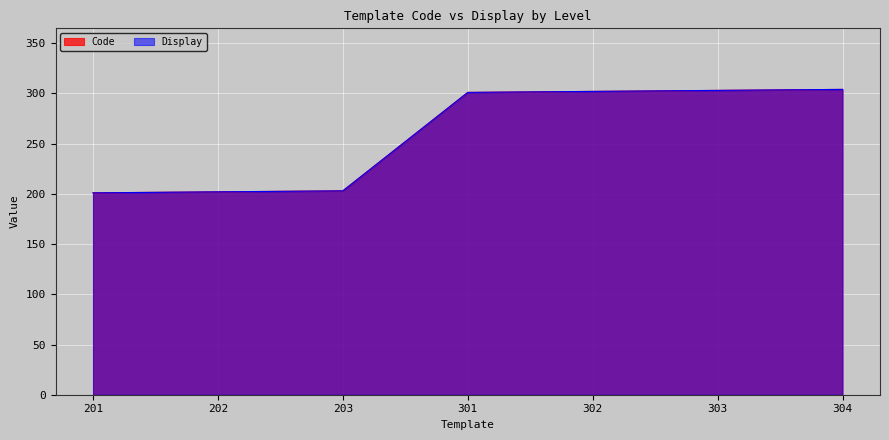

Is it true that Display equals 201 at 201?

True